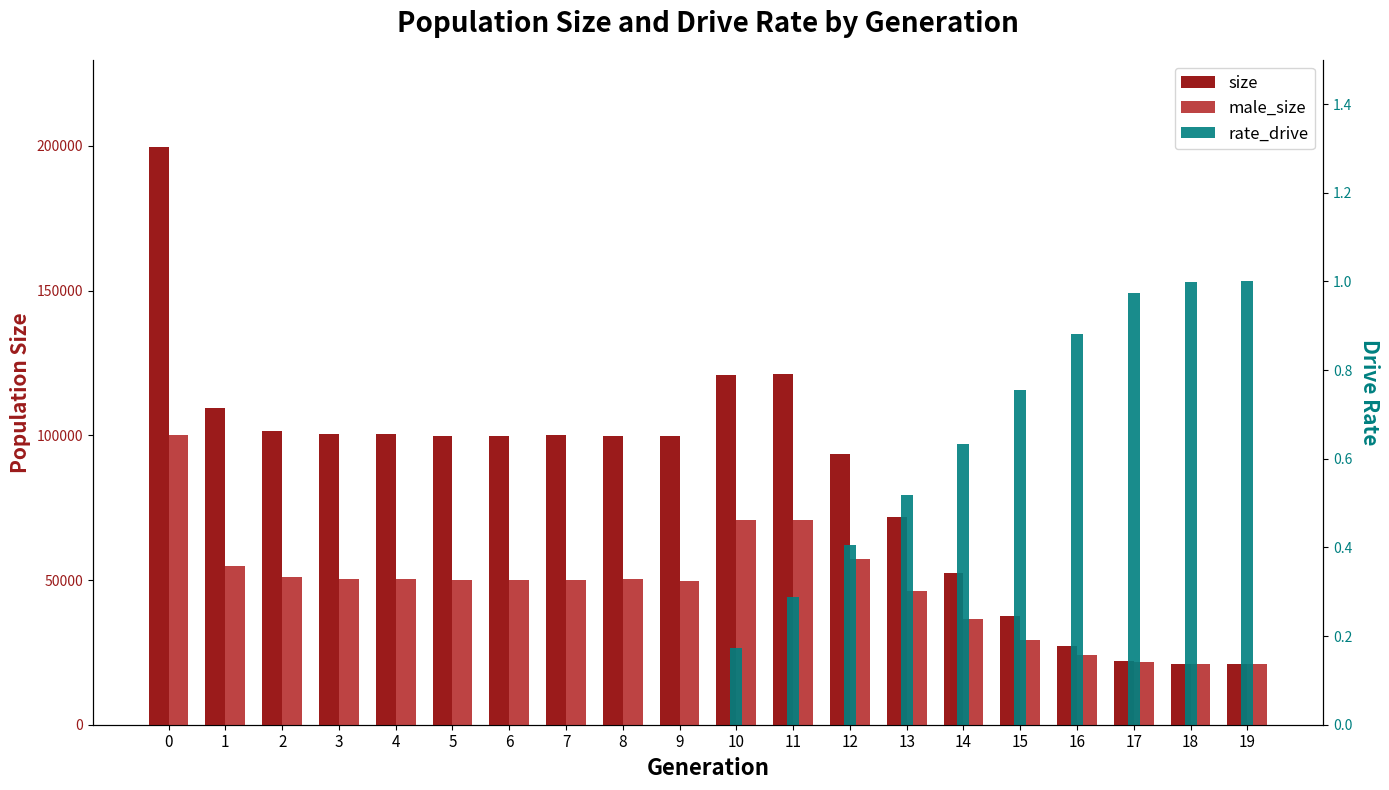

What is the difference between the highest and lowest values at 6?

99614.0